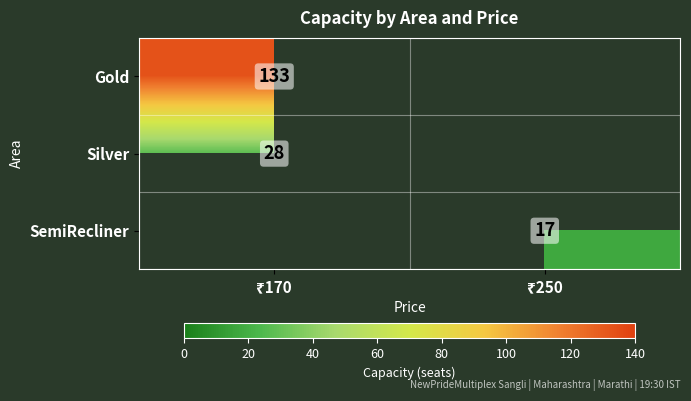

Between ₹250 and ₹170, which is larger?

₹170